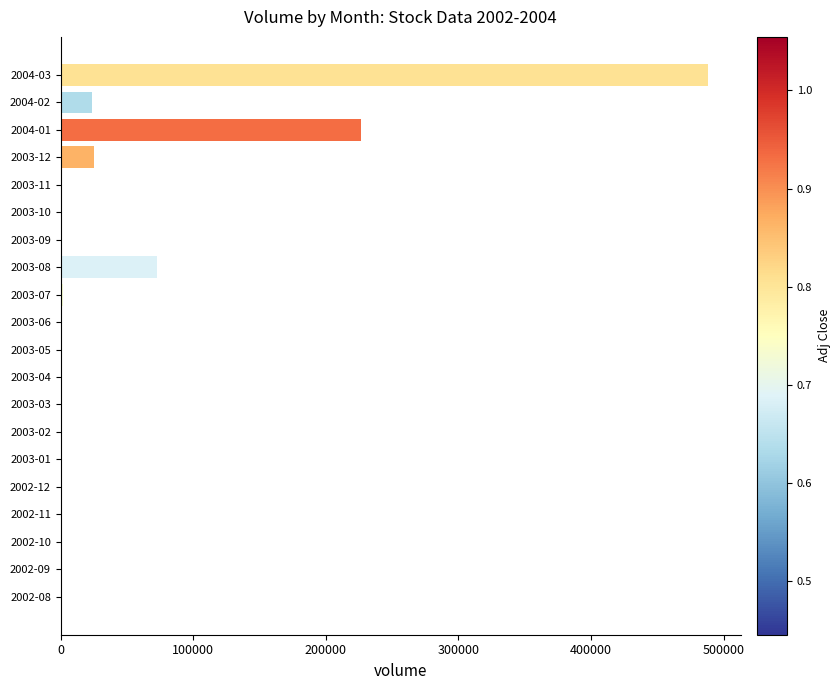

At which label is the value closest to 244255?

2004-01